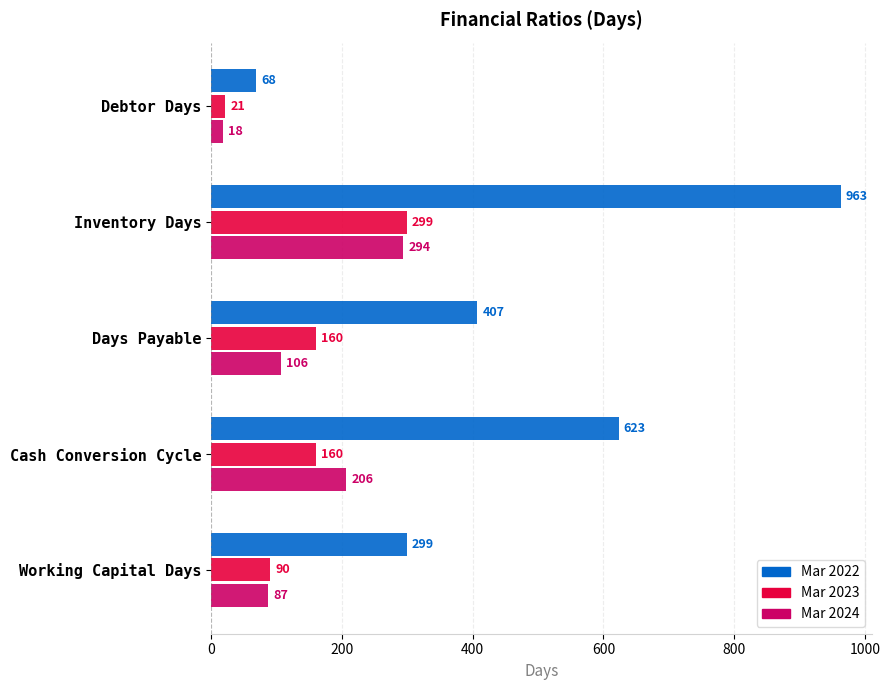

What value does the Mar 2022 series have at Working Capital Days, to the nearest 100?

300